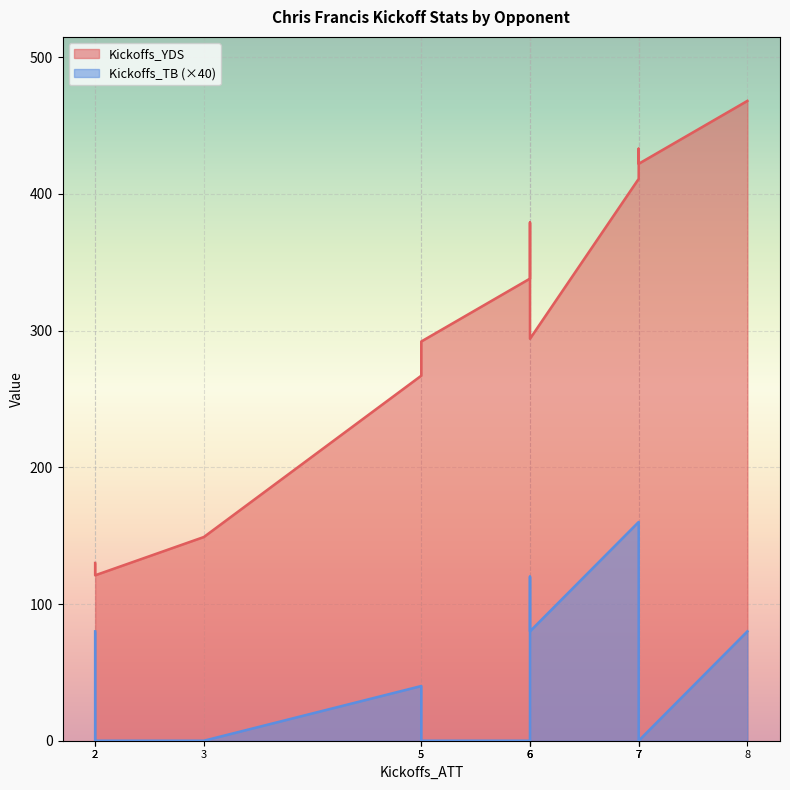

The value of Kickoffs_YDS at West Virginia is 267. True or false?

True